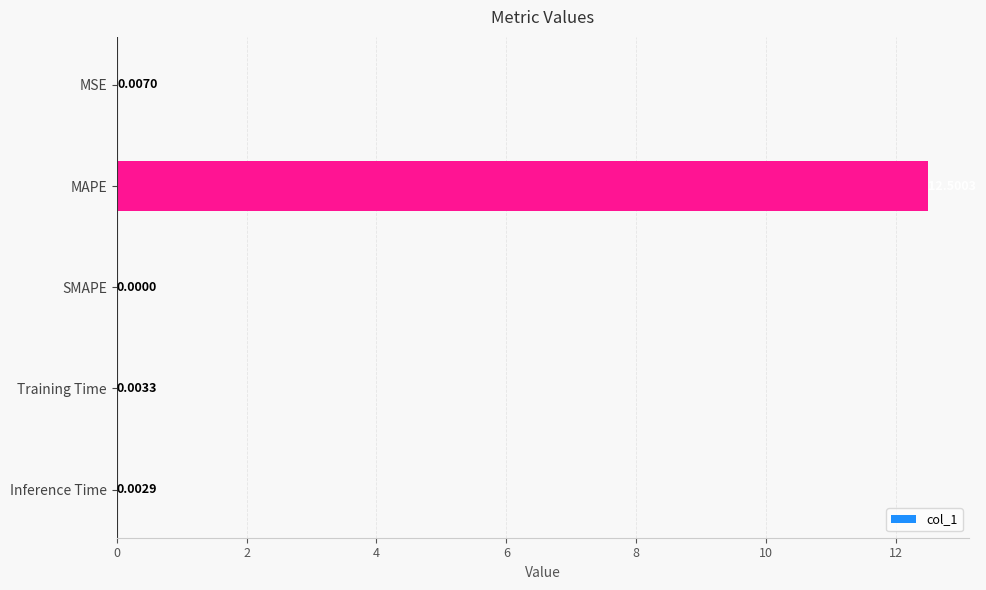

How many distinct data groups are displayed?

1